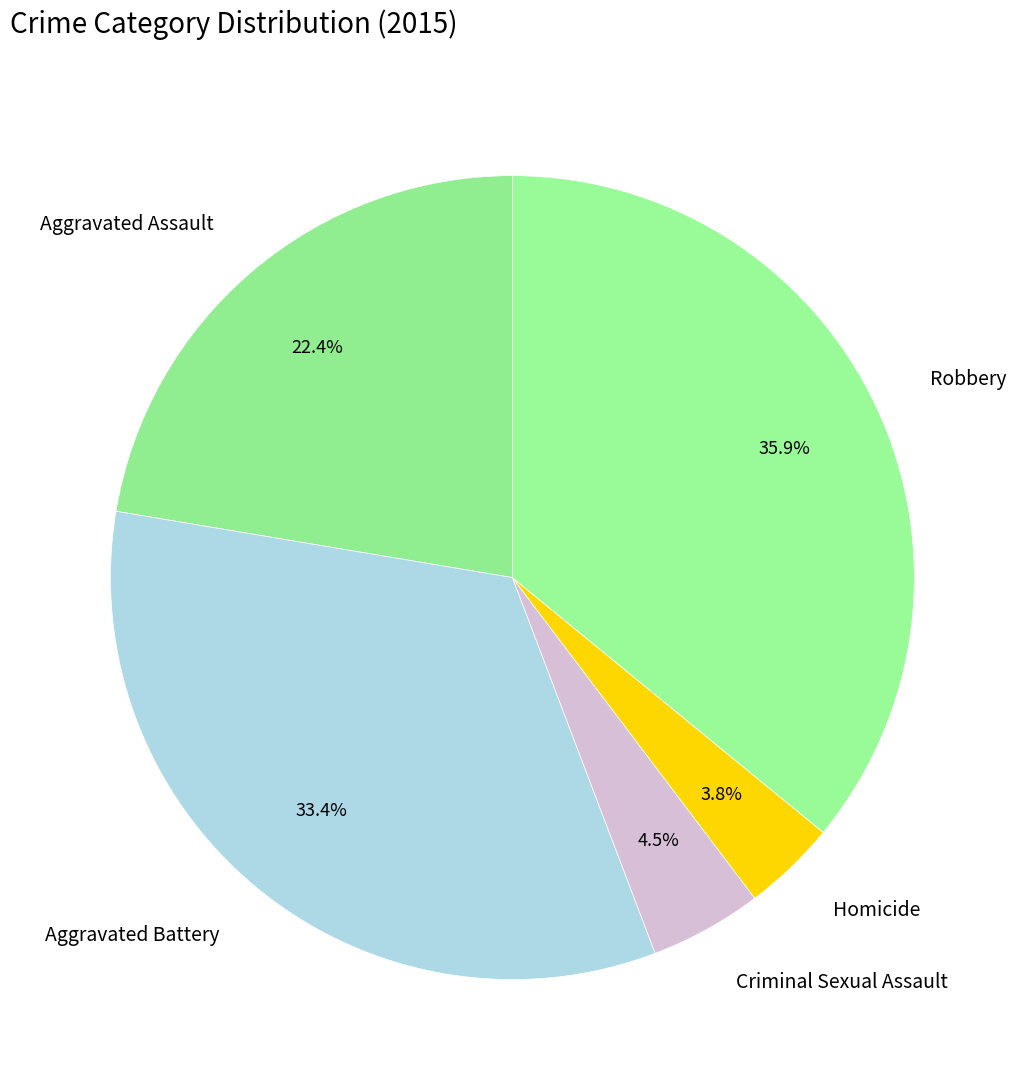

Is it true that Aggravated Assault is 31% of the pie?

False